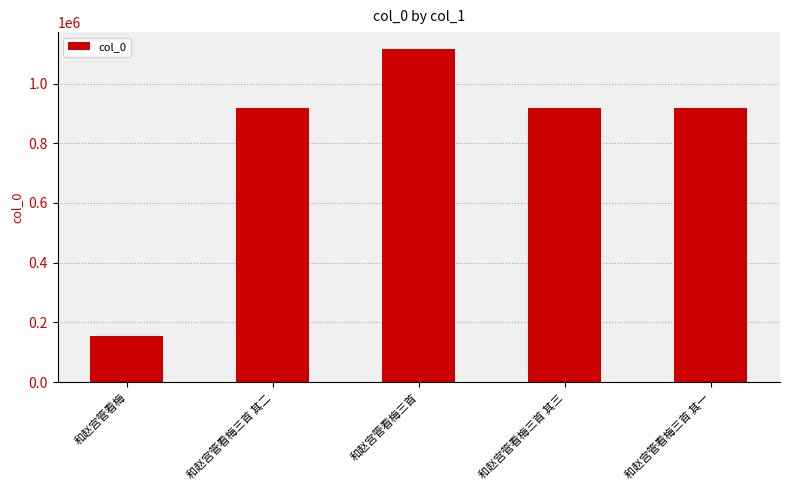

What value does the data have at 和赵宫管看梅?

154259